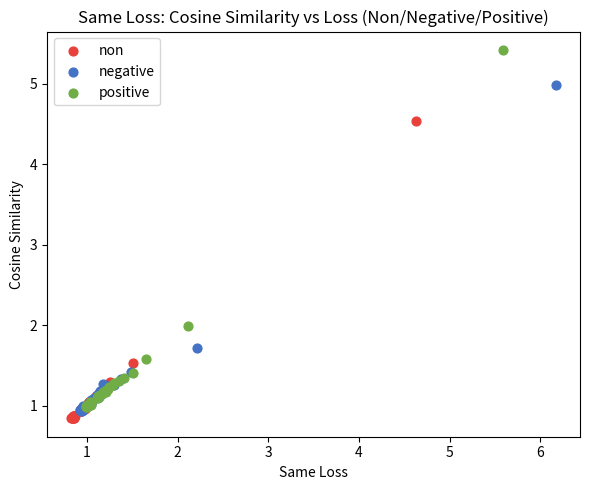

Which series reaches the minimum Y coordinate?

non